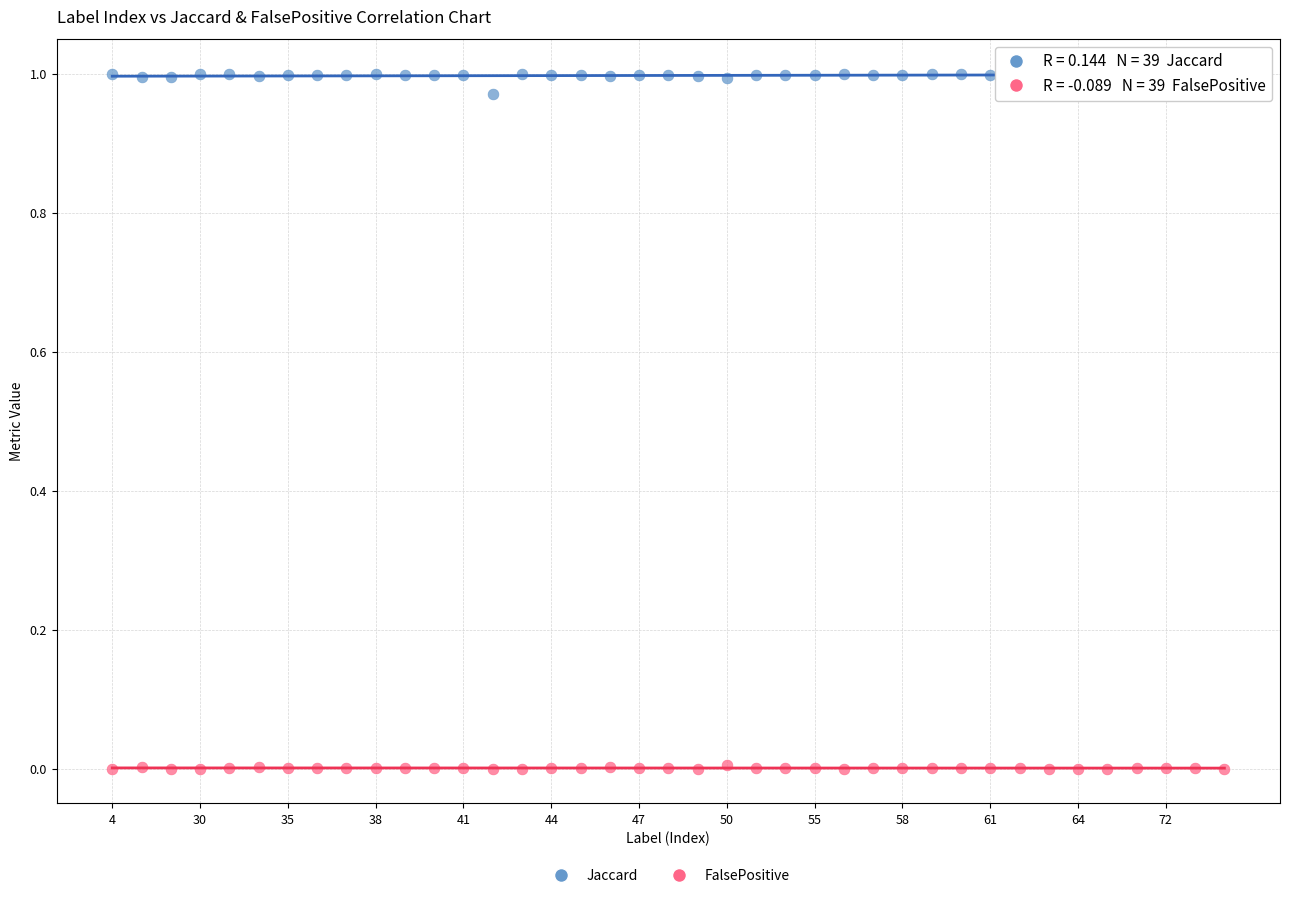

Which series reaches the minimum Y coordinate?

FalsePositive